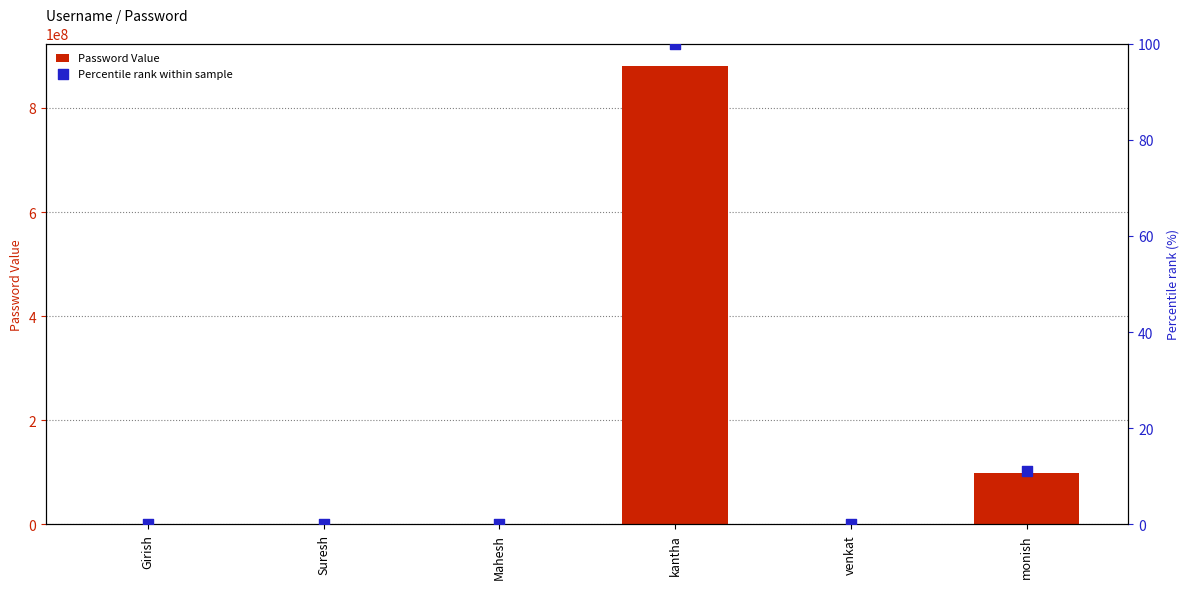

At how many categories does at least one series exceed 196518546?

1